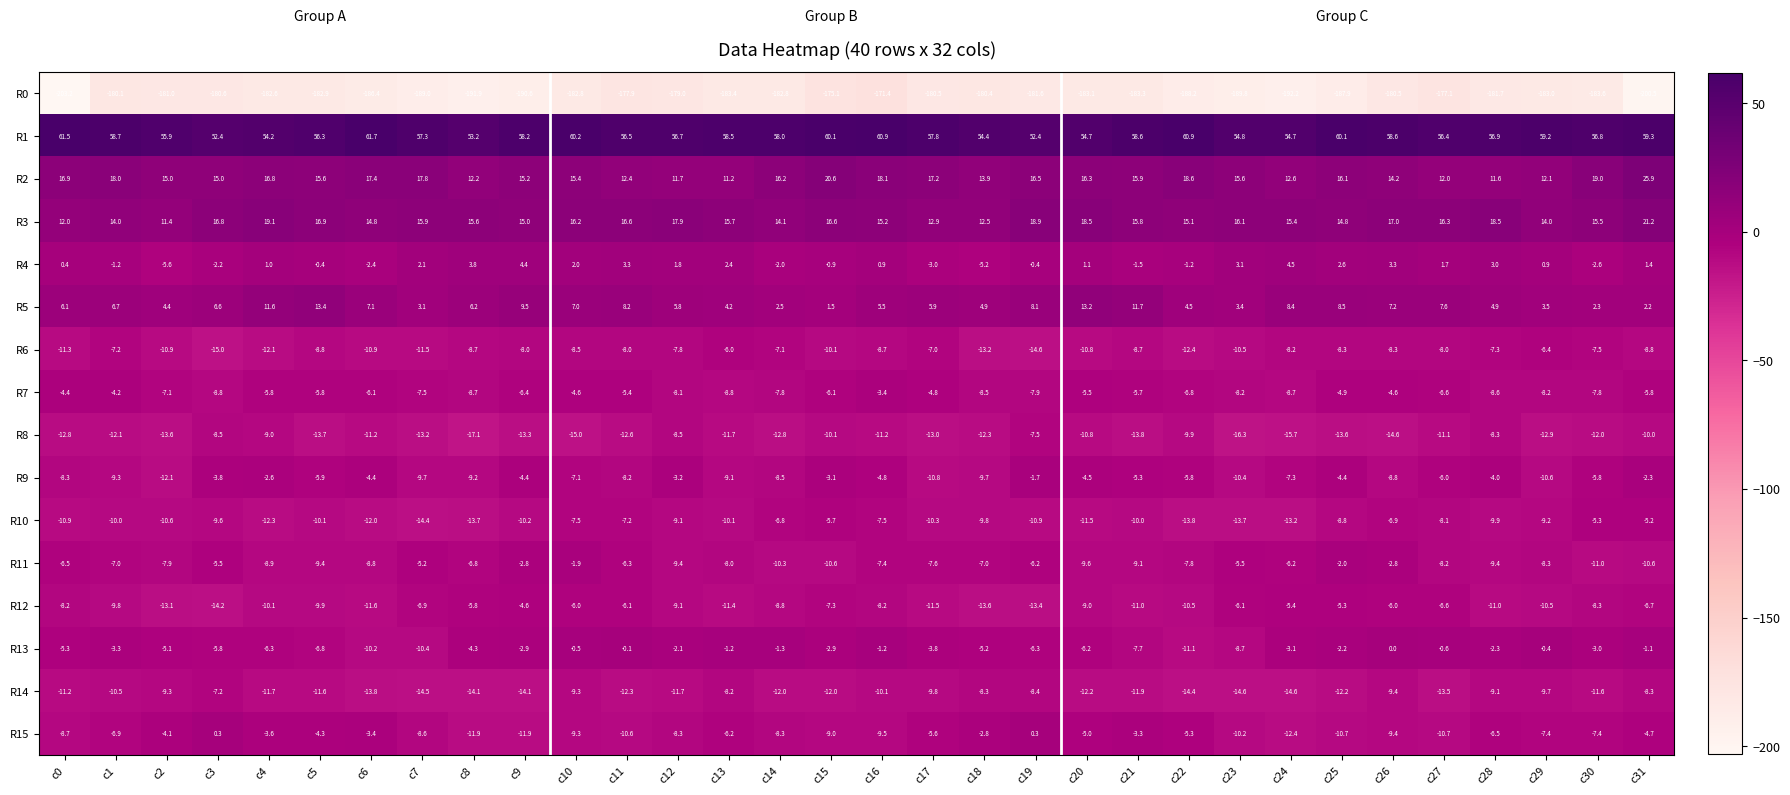

What is the approximate value of R10 at c24?

-13.2